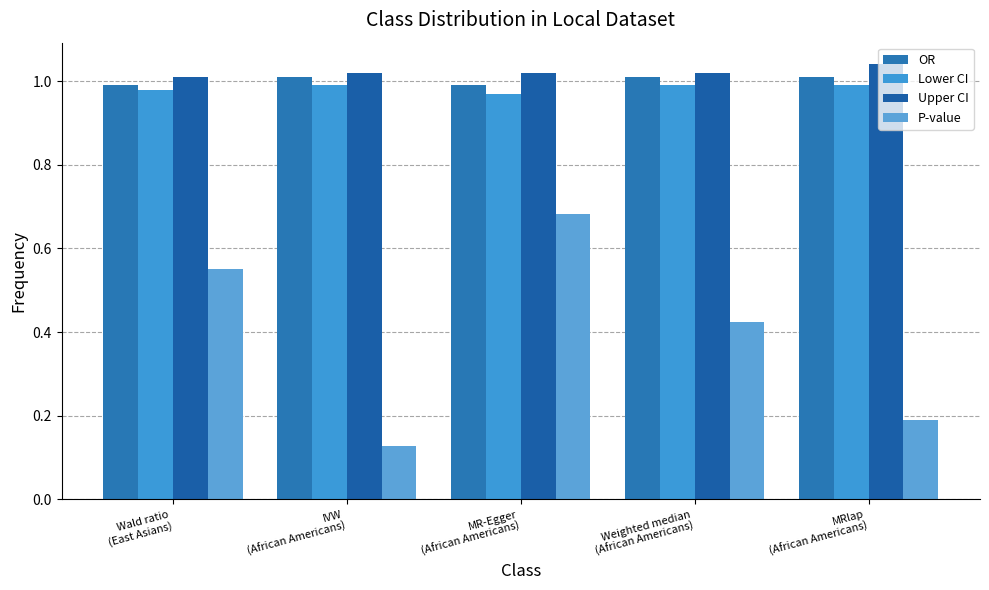

How many categories are shown in the chart?

5